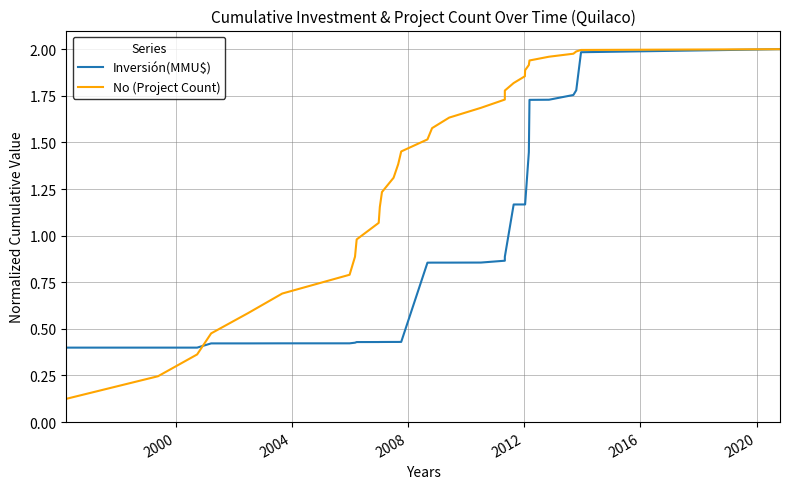

How many data points does each series have?

31